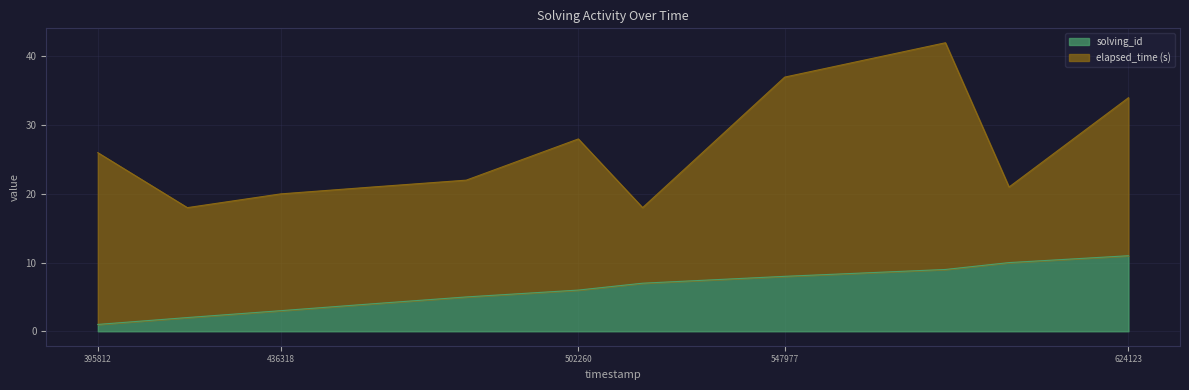

True or false: solving_id has a value of 3 at 436318.

True